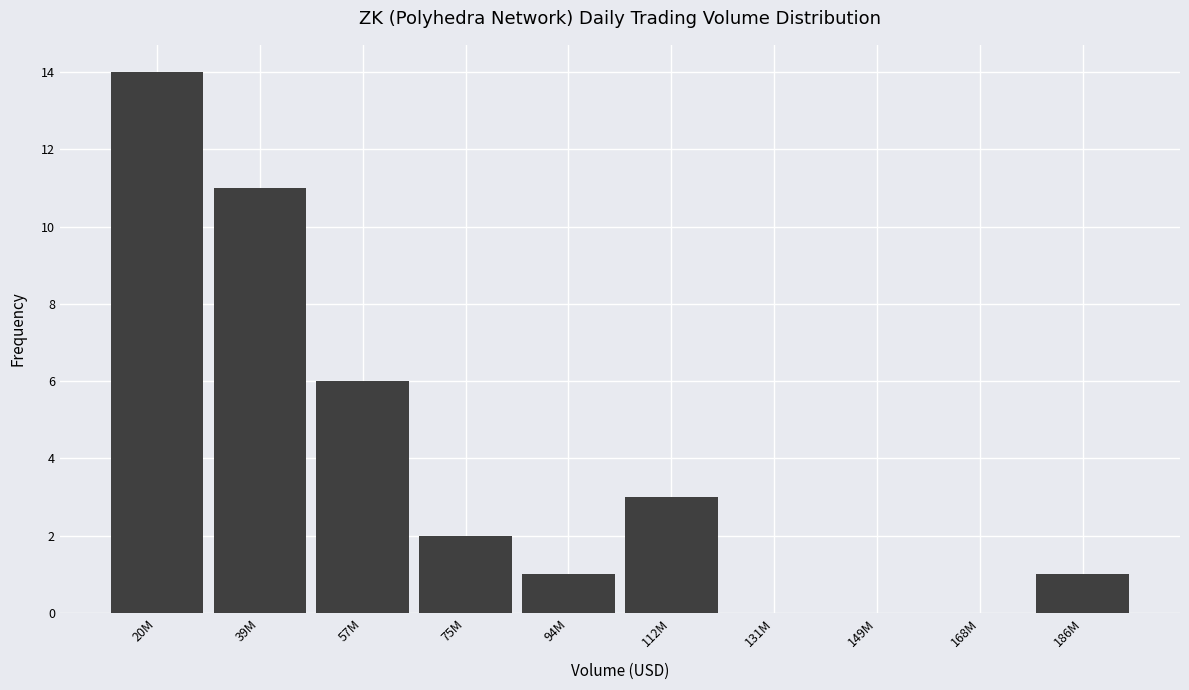

Reading left to right, extract all data points from this chart.

20M=14	39M=11	57M=6	75M=2	94M=1	112M=3	131M=0	149M=0	168M=0	186M=1